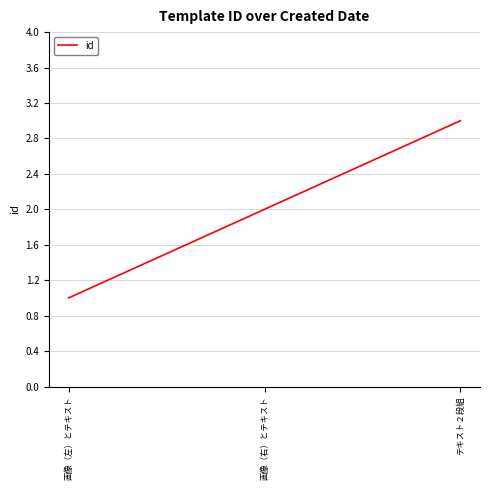

The chart shows a value of 0 at 画像（左）とテキスト. True or false?

False